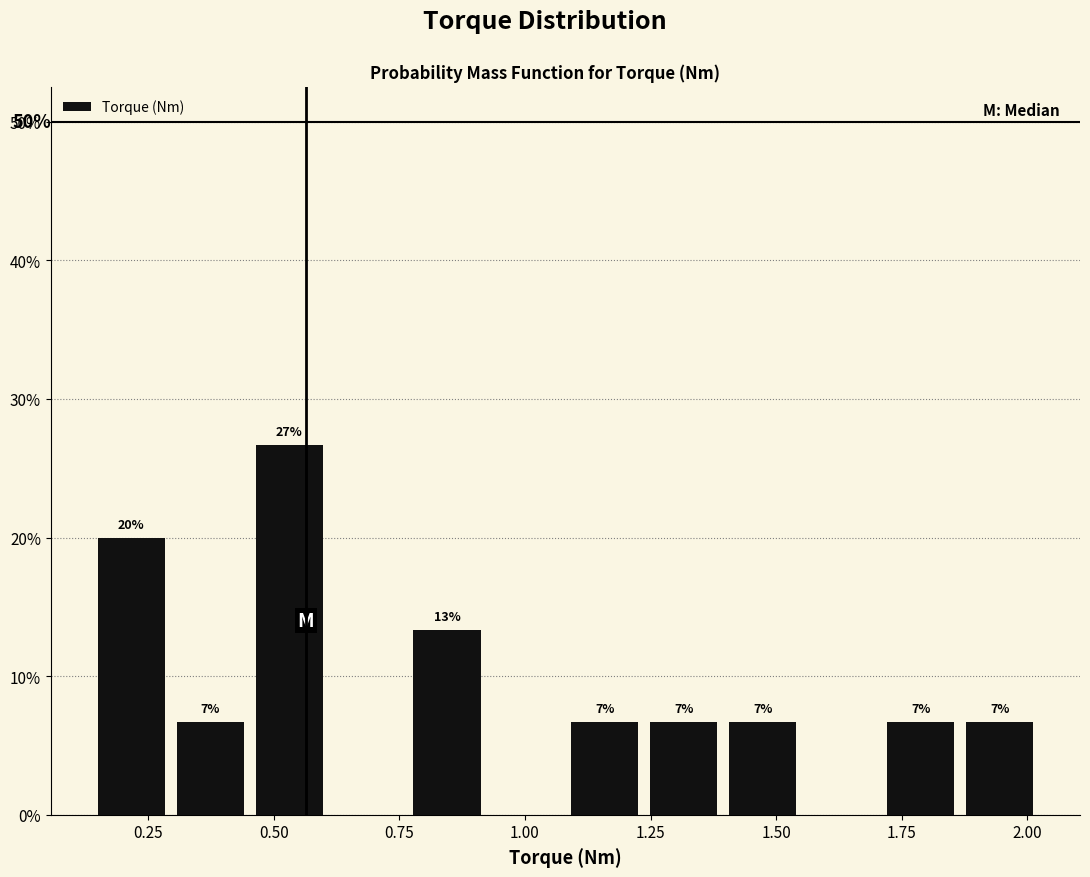

Around what value on the x-axis is the tallest bar? Give the approximate position of its centre, as read against the axis.

0.55